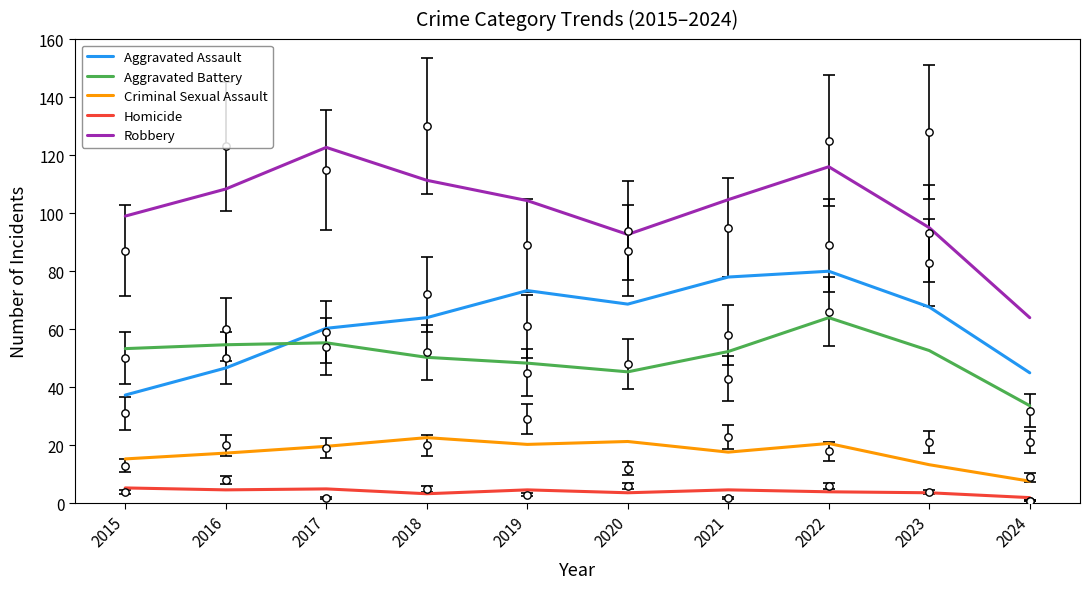

At which category is the sum across all series the highest?

2022